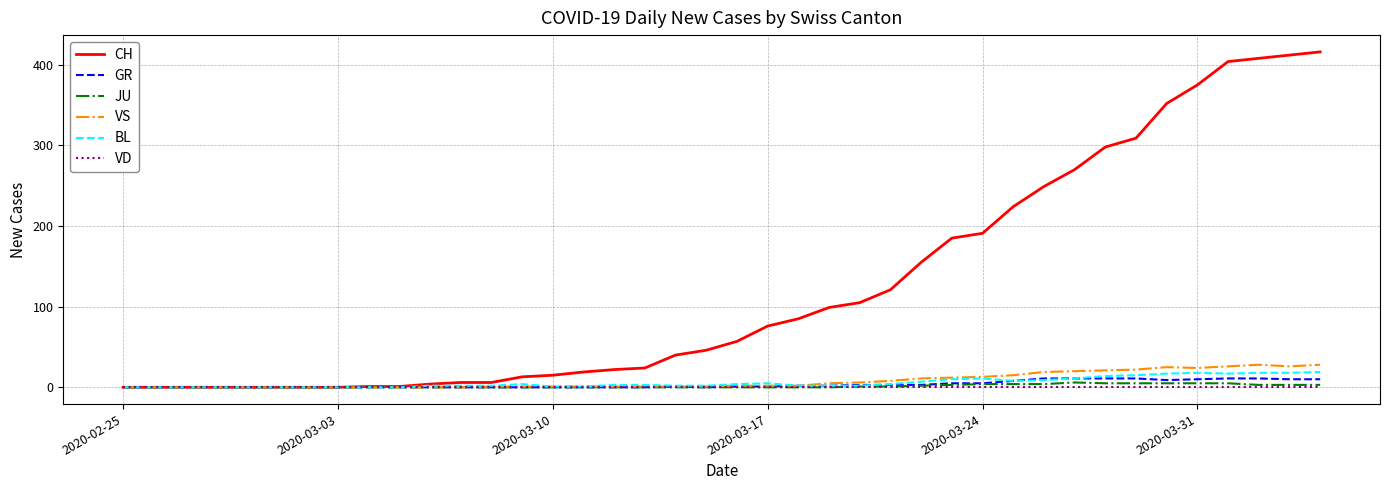

Which series has the largest total across all categories?

CH